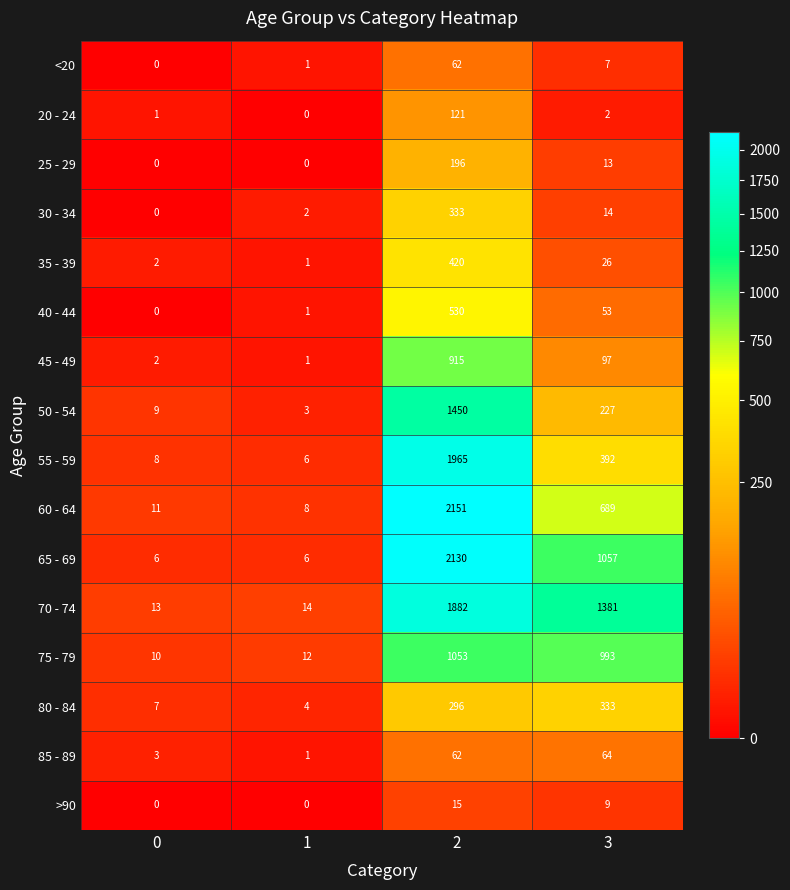

What is the difference between the second highest and second lowest values in the 65 - 69 series?

1051